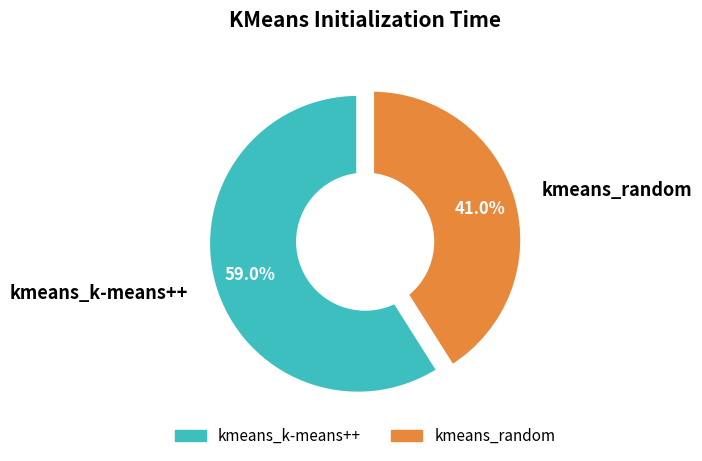

To the nearest percent, what portion does kmeans_k-means++ represent?

59%